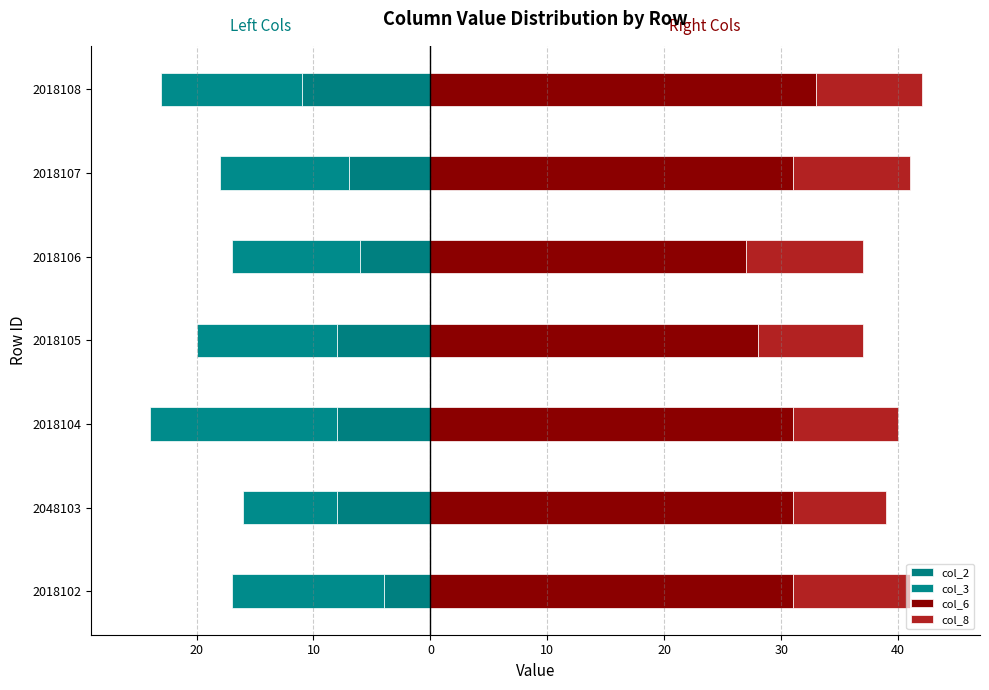

How many bars are there in total?

28